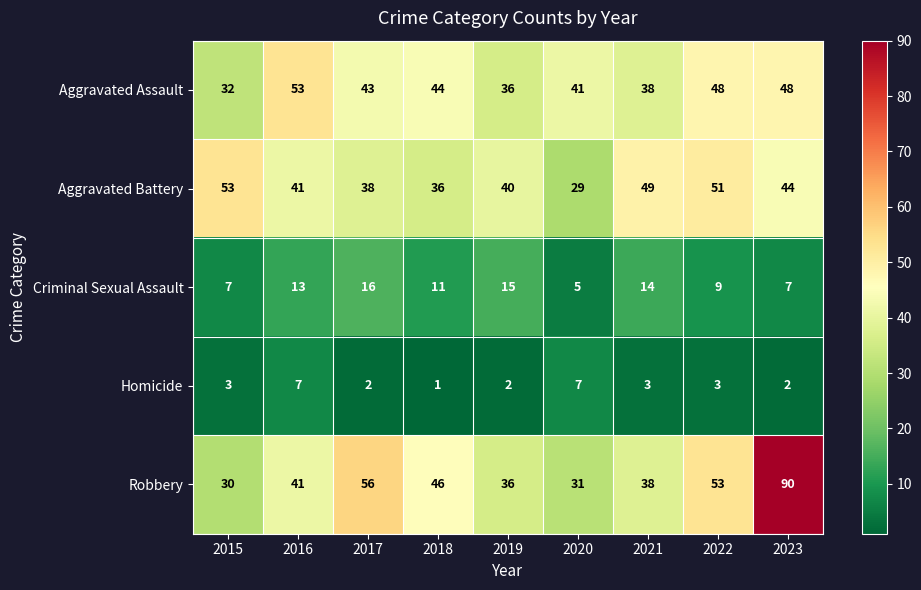

How many categories are shown in the chart?

9